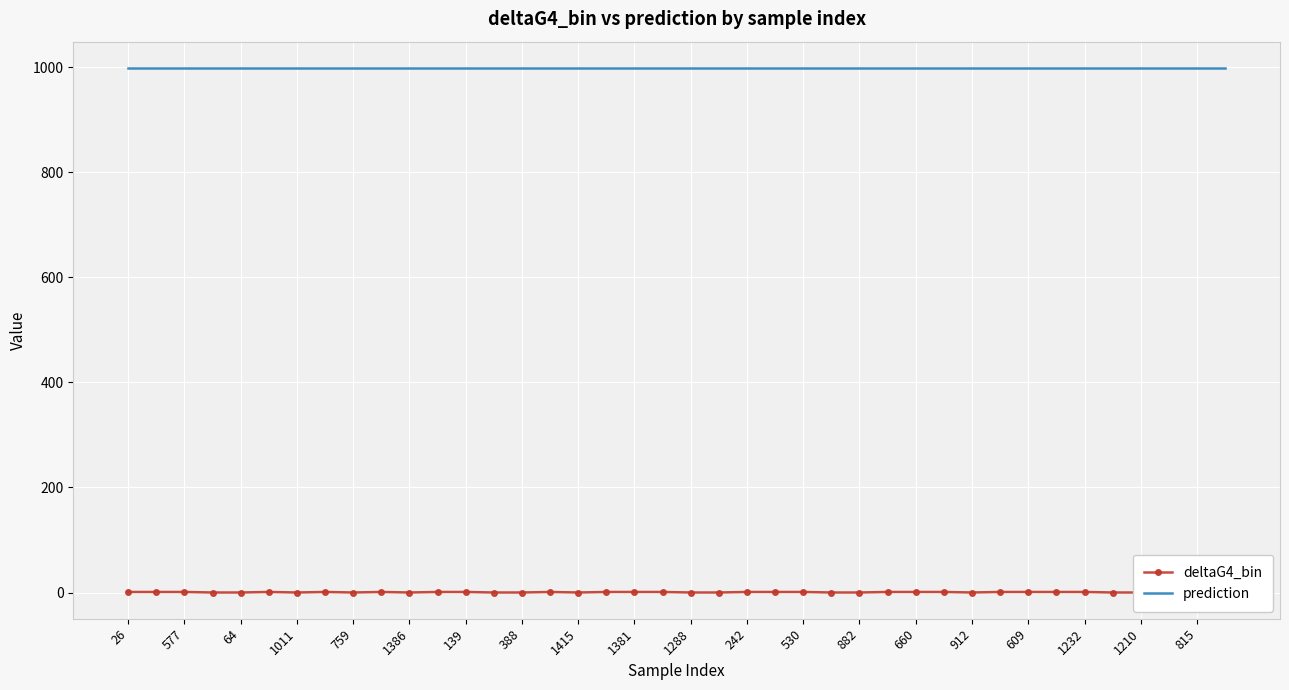

What is the sum of the prediction values at 22 and 1011?

1998